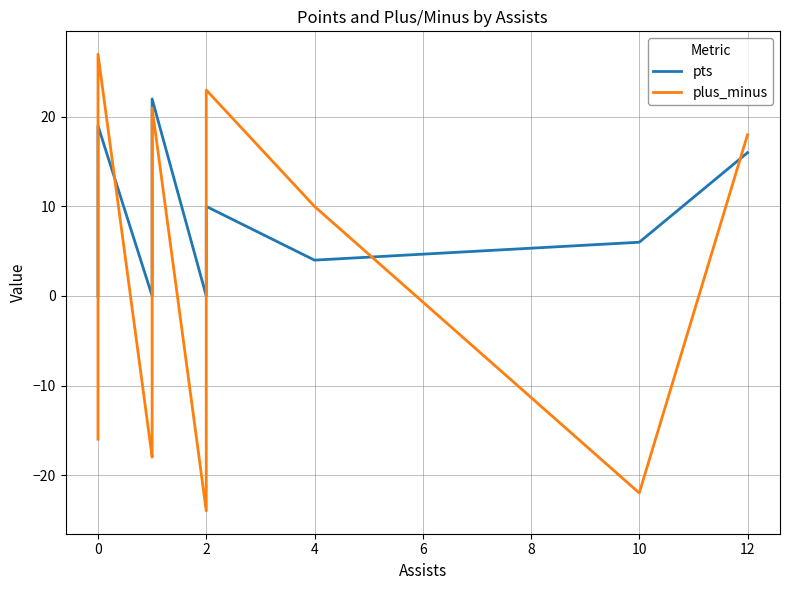

Which series has the largest range (max minus min)?

plus_minus